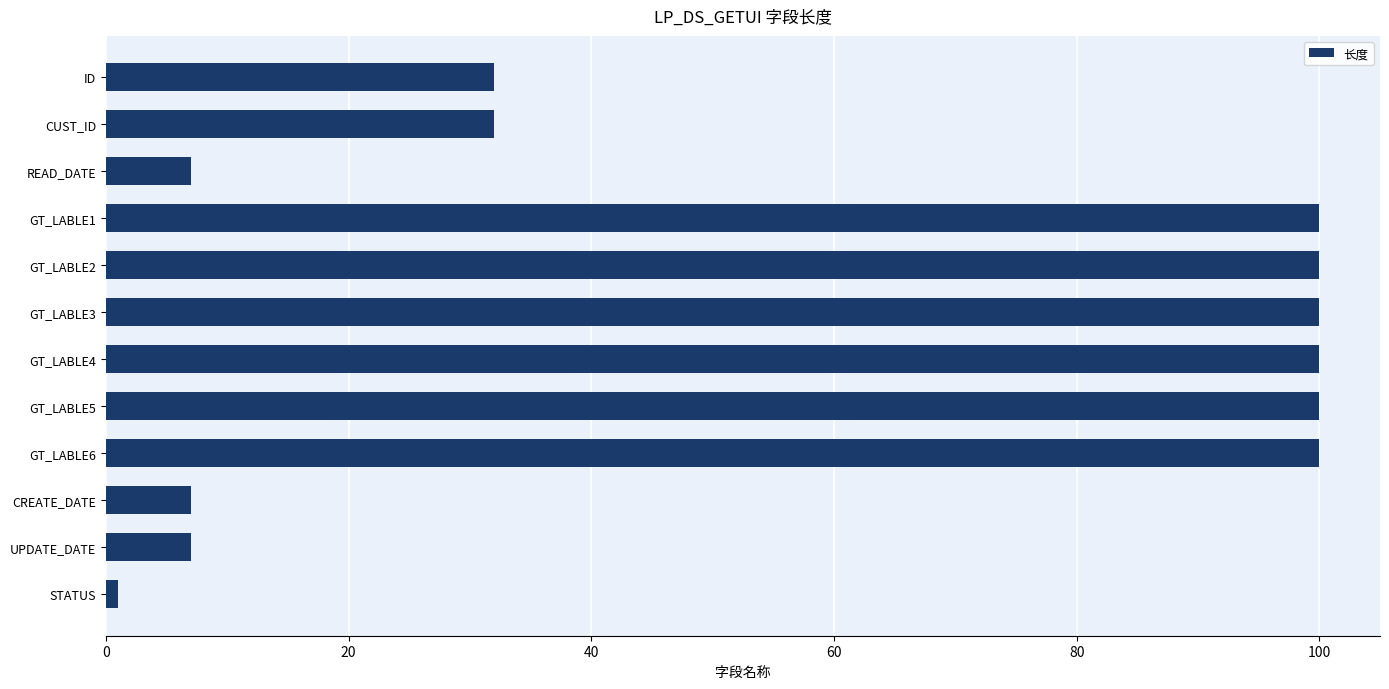

What is the label of the 8th bar from the top?

GT_LABLE5